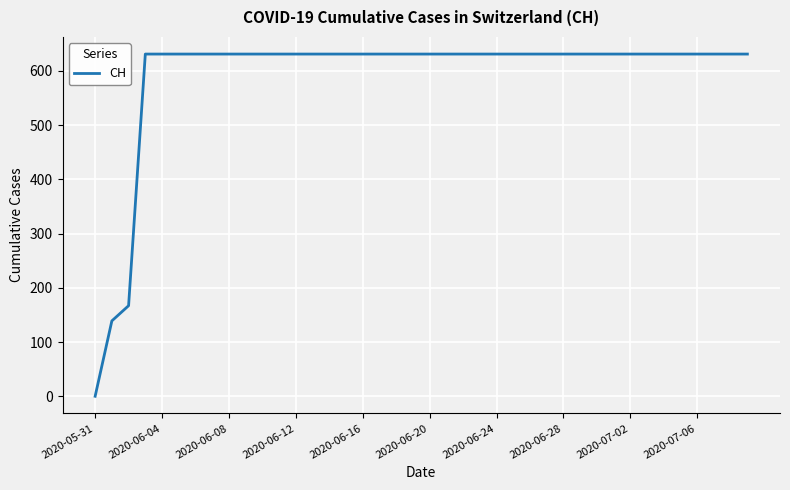

What is the difference between the maximum and minimum values?

631